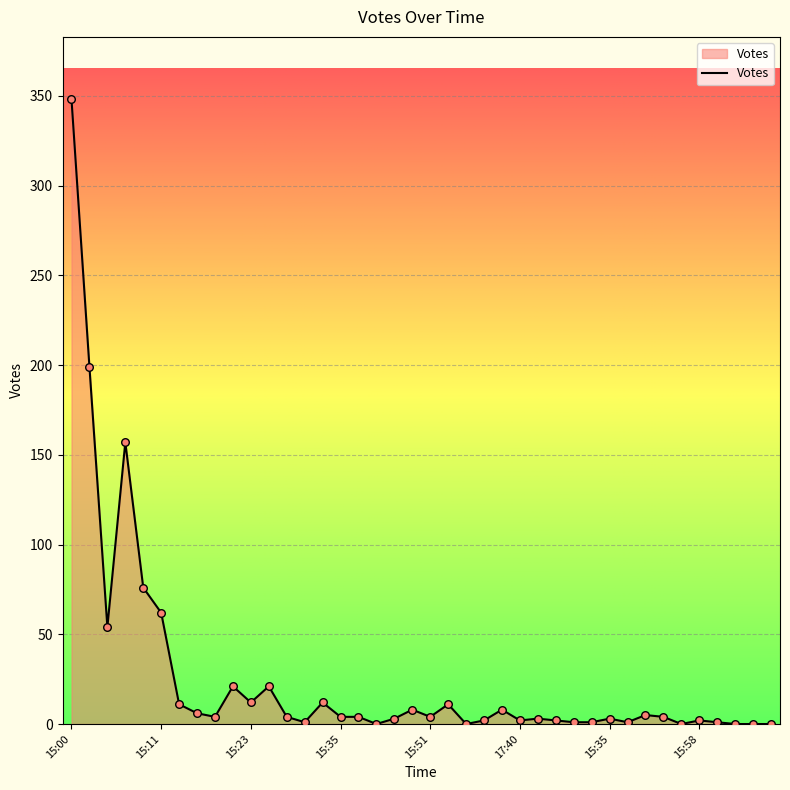

What is the difference between the maximum and minimum values?

348